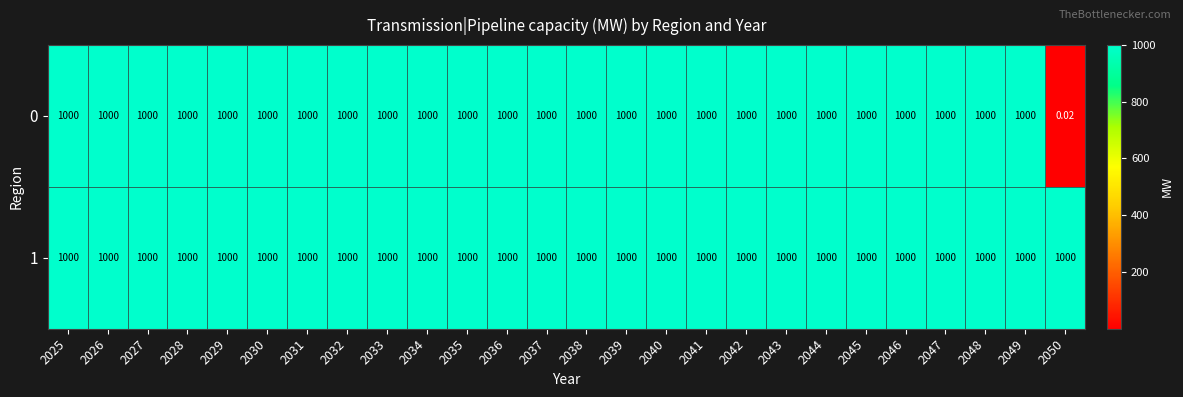

Count the number of data series in this chart.

2